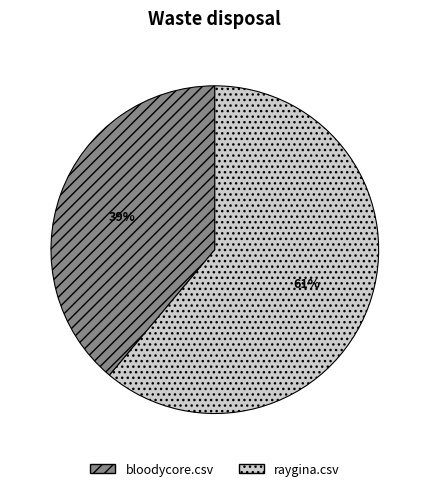

Which category has the biggest portion of the pie?

raygina.csv